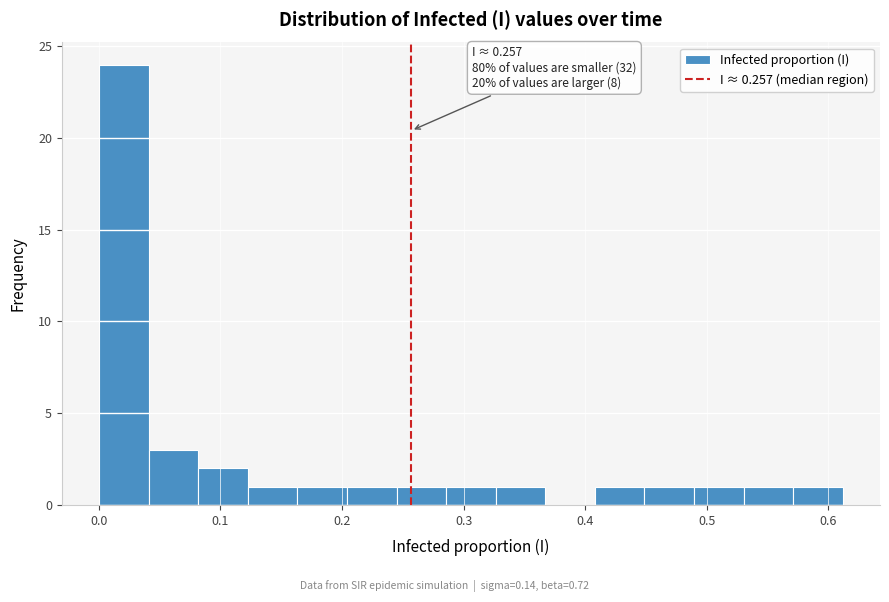

Which range on the x-axis has the tallest bar?

0.00 to 0.04